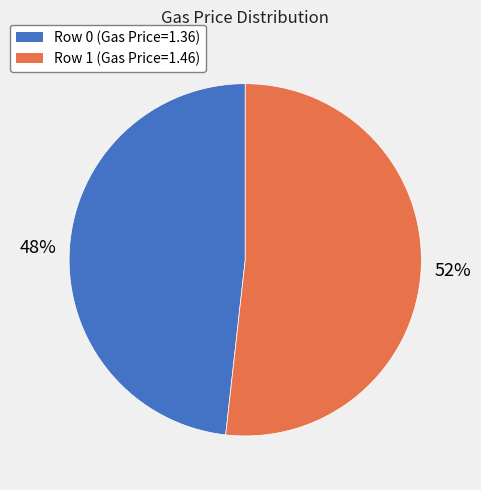

To the nearest percent, what is the difference between the largest and smallest slice percentages?

4%